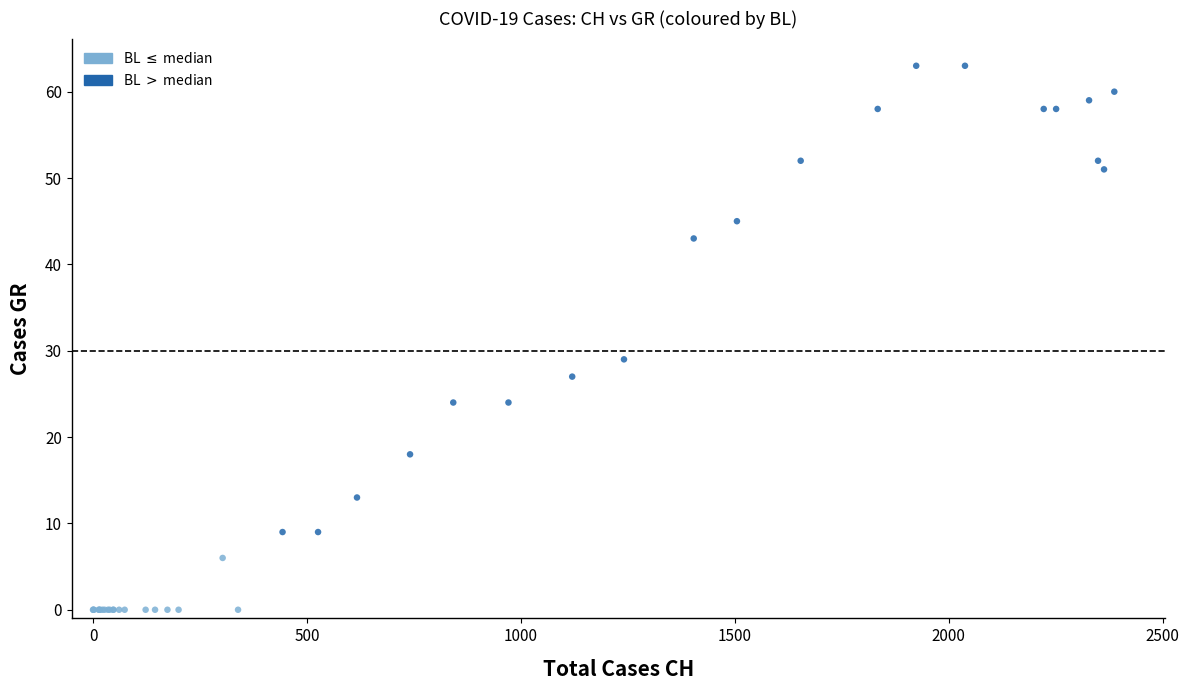

Which series contains the highest Y value?

BL $>$ median